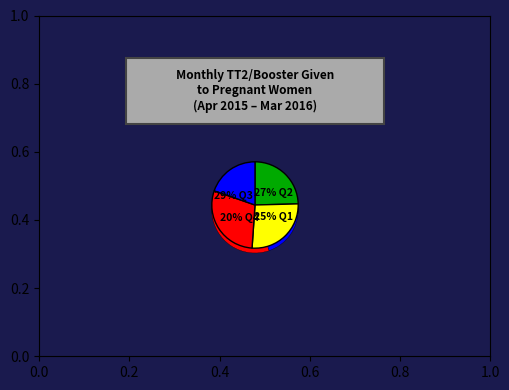

Is there a majority slice in this chart?

No